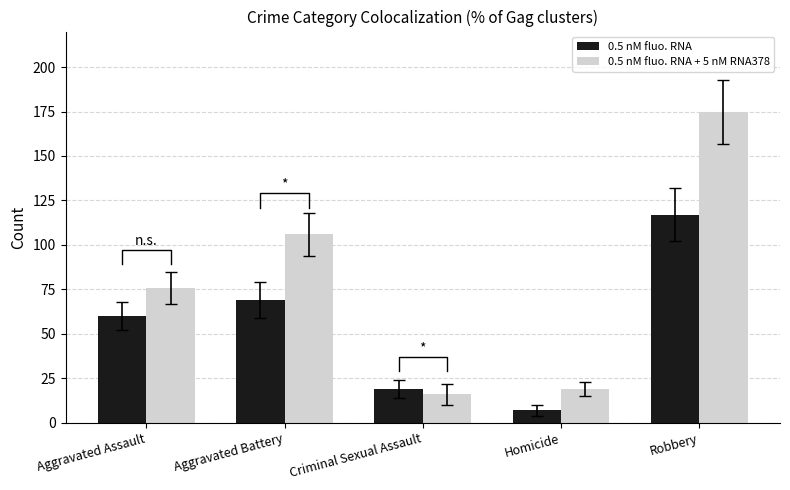

What position from the left is Aggravated Assault?

1